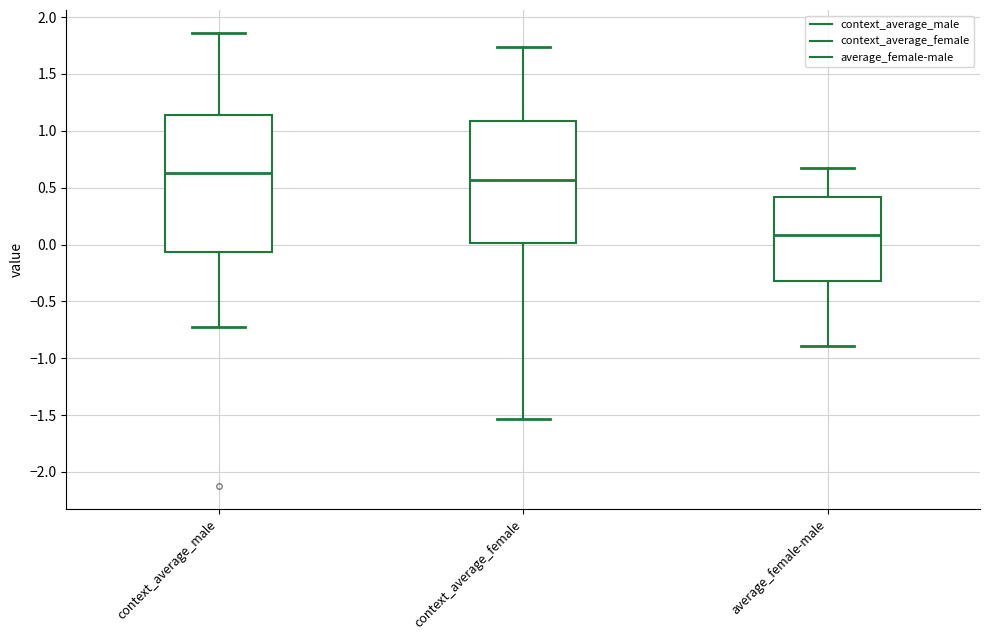

Reading left to right, read every box against the y-axis: the position of its median line, the range the box covers, and the ends of its whiskers. The values are not printed on the chart, so give them approximately, as read against the axis.

context_average_male: median 0.65, box -0.05 to 1.15, whiskers -0.70 to 1.85
context_average_female: median 0.55, box 0.00 to 1.10, whiskers -1.55 to 1.75
average_female-male: median 0.10, box -0.30 to 0.40, whiskers -0.90 to 0.65